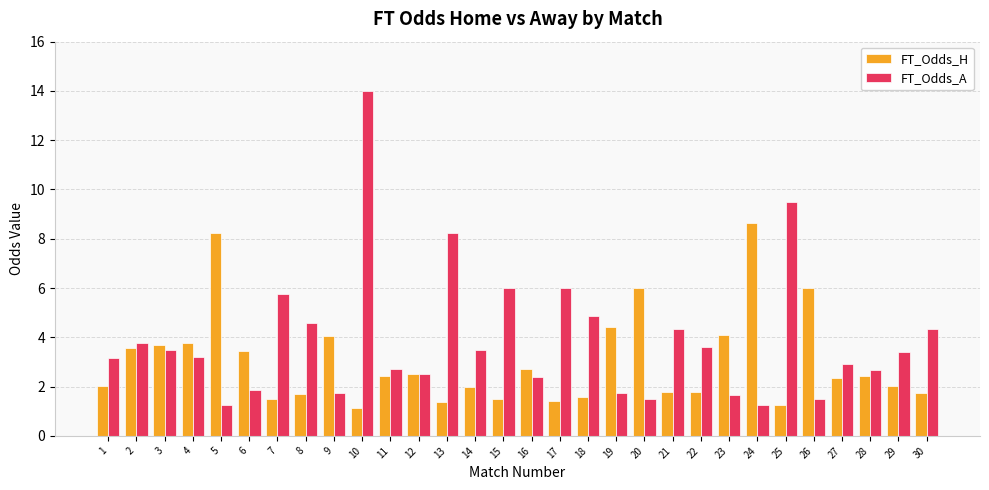

Does the chart contain stacked bars?

No